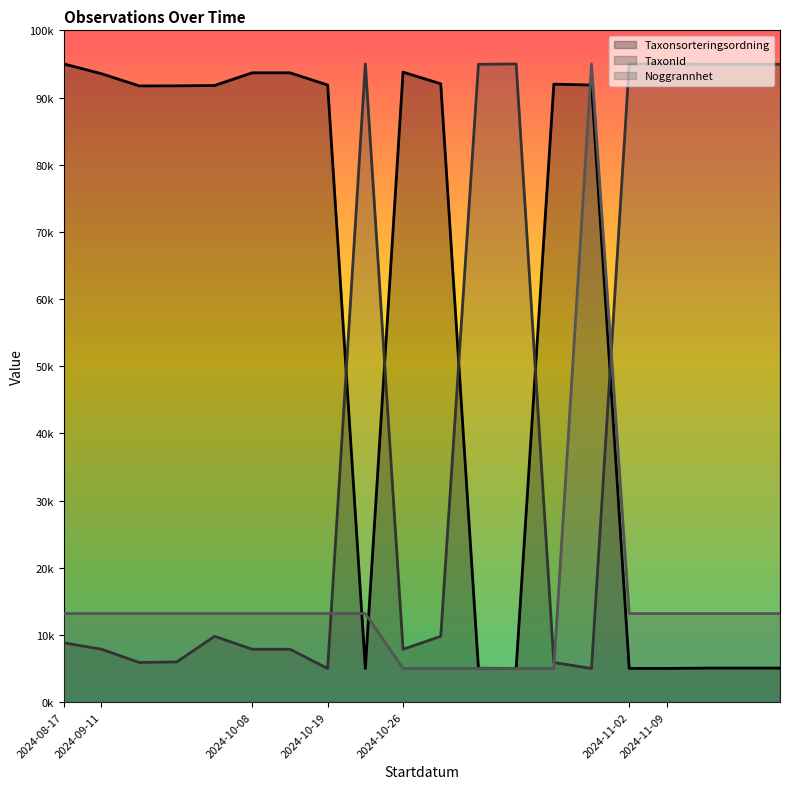

What is the value of the Noggrannhet point at the 4th from the left?

13181.8